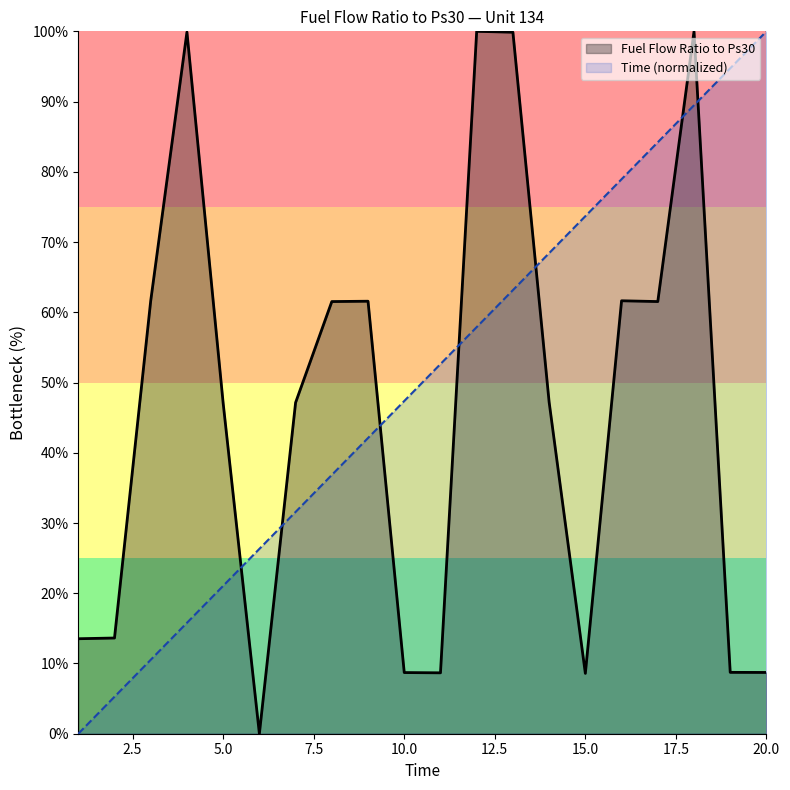

Rank the series at 7 from lowest to highest value.

Time, Fuel Flow Ratio to Ps30